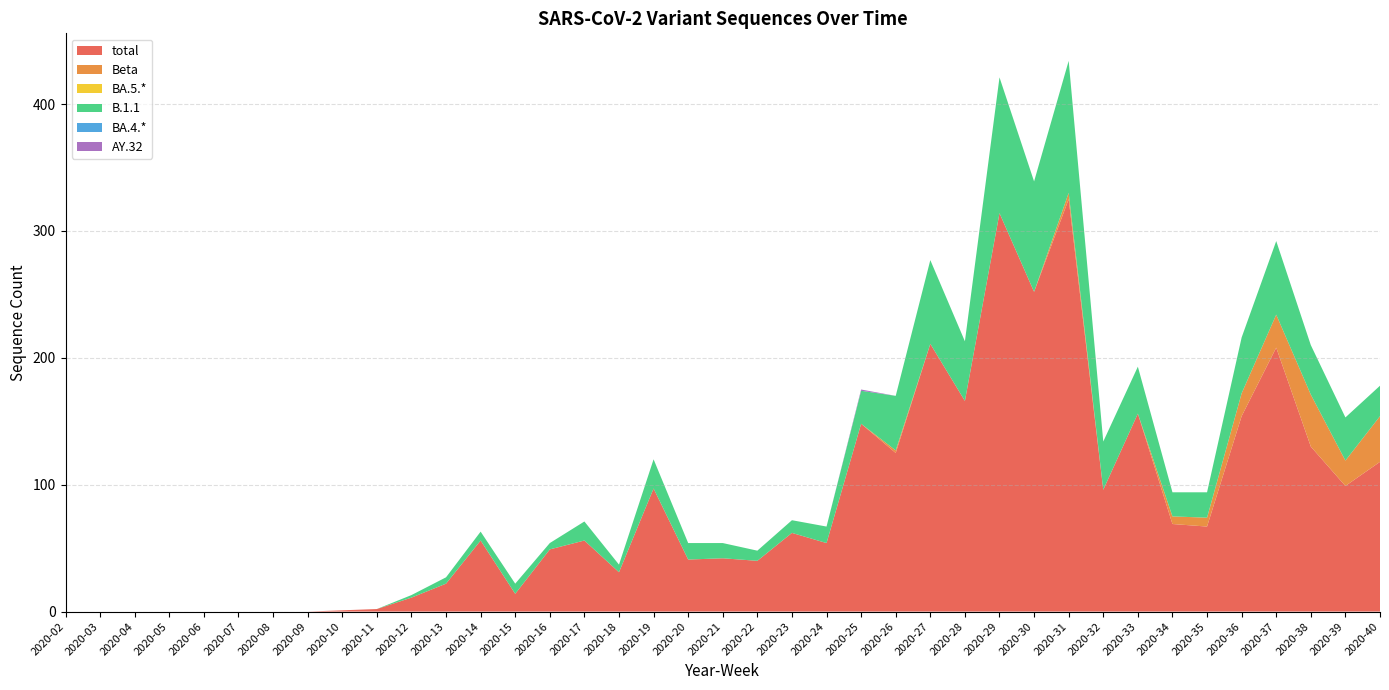

Reading left to right, extract all data points from this chart.

total: 0	0	0	0	0	0	0	0	1	2	11	22	56	14	49	56	31	97	41	42	40	62	54	148	125	211	166	314	252	325	96	156	69	67	154	208	130	99	118
Beta: 0	0	0	0	0	0	0	0	0	0	0	0	0	0	0	0	0	0	0	0	0	0	0	0	2	0	0	0	0	5	0	0	6	7	18	26	41	20	36
BA.5.*: 0	0	0	0	0	0	0	0	0	0	0	0	0	0	0	0	0	0	0	0	0	0	0	0	0	0	0	0	0	0	0	0	0	0	0	0	0	0	0
B.1.1: 0	0	0	0	0	0	0	0	0	0	2	5	7	8	5	15	6	23	13	12	8	10	13	26	43	66	47	107	87	104	38	37	19	20	44	58	39	34	24
BA.4.*: 0	0	0	0	0	0	0	0	0	0	0	0	0	0	0	0	0	0	0	0	0	0	0	0	0	0	0	0	0	0	0	0	0	0	0	0	0	0	0
AY.32: 0	0	0	0	0	0	0	0	0	0	0	0	0	0	0	0	0	0	0	0	0	0	0	1	0	0	0	0	0	0	0	0	0	0	0	0	0	0	0